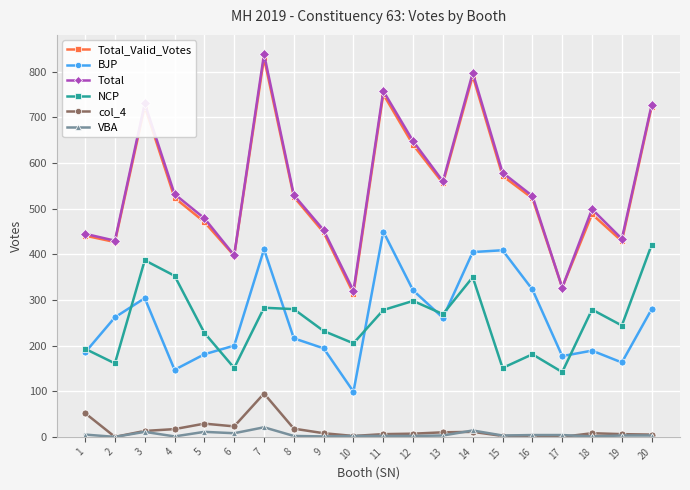

Does the chart have visible grid lines?

Yes